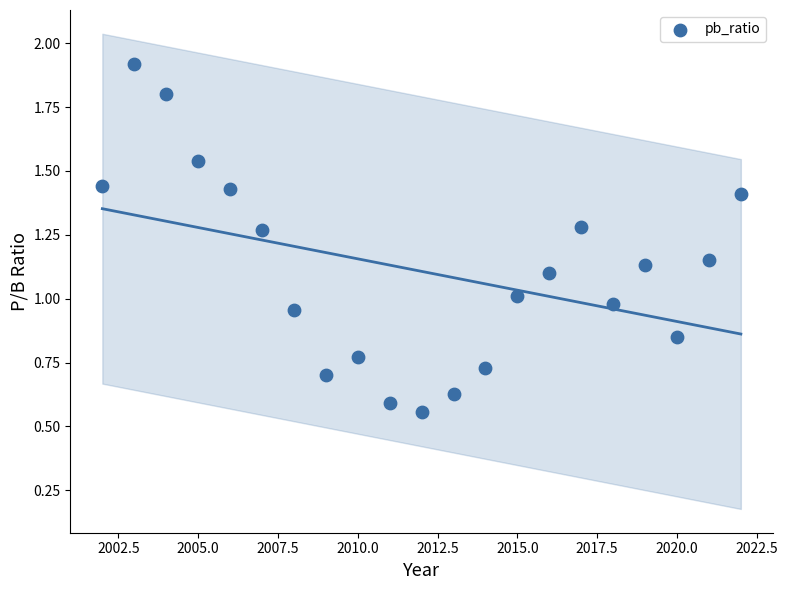

What is the range of X values (max minus min)?

20.0